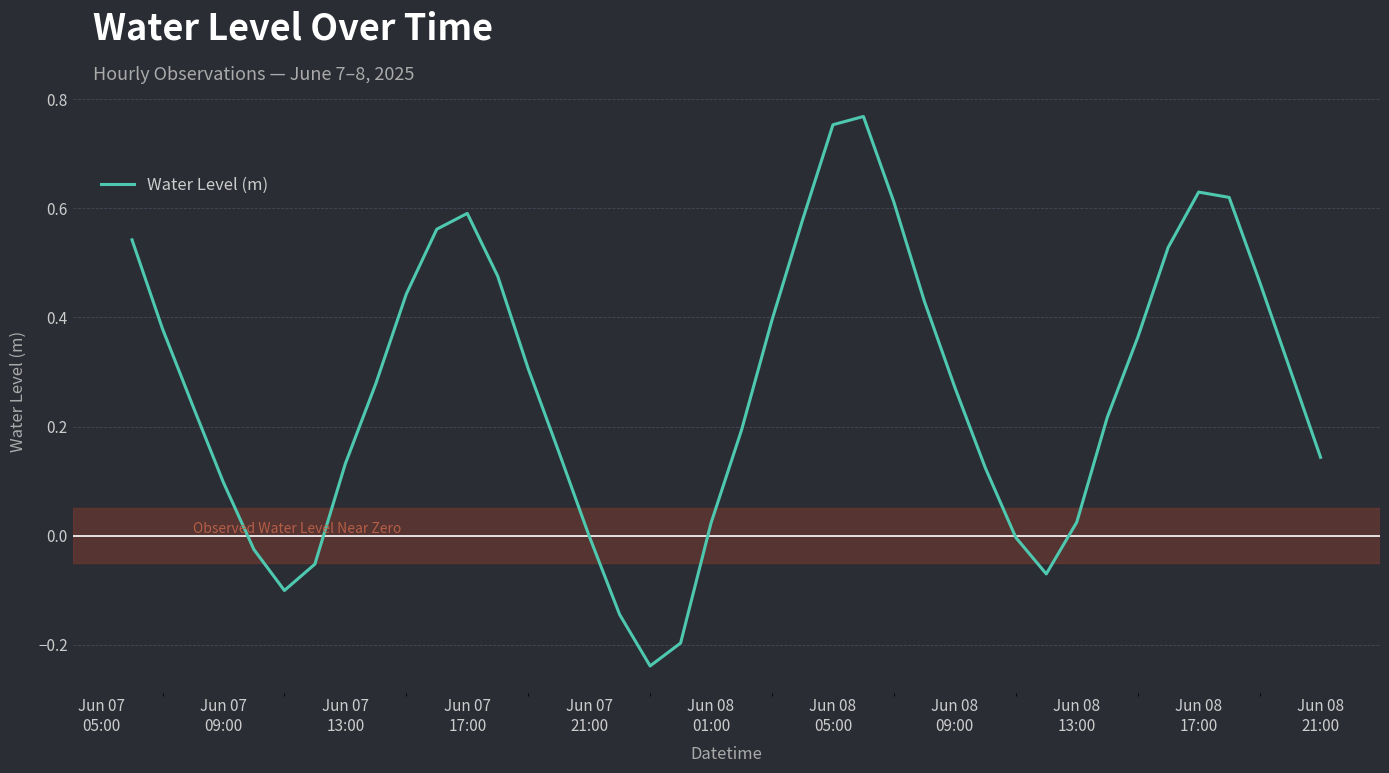

What is the difference between the maximum and minimum values?

1.0